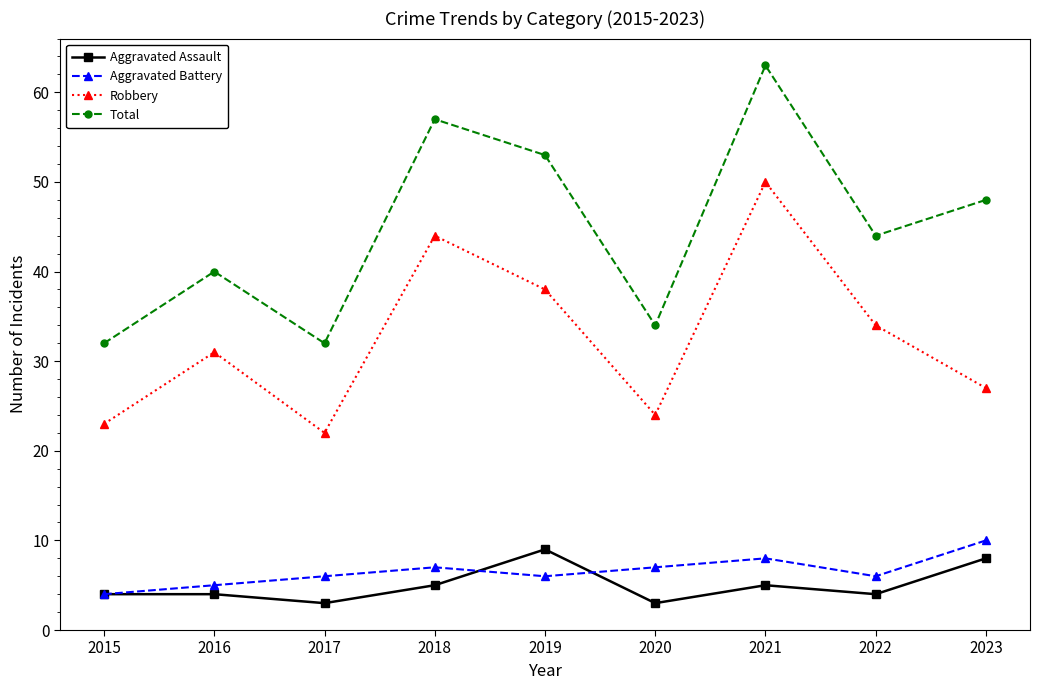

At how many categories does at least one series exceed 5?

9